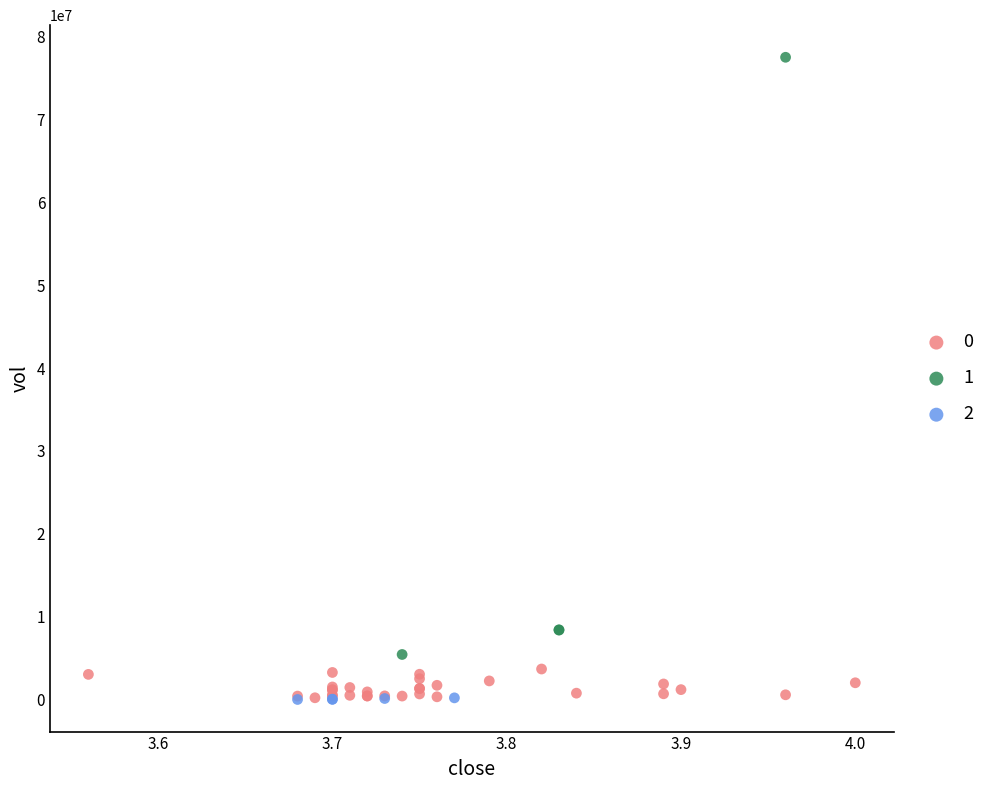

What are all the series names shown in the legend?

0, 1, 2